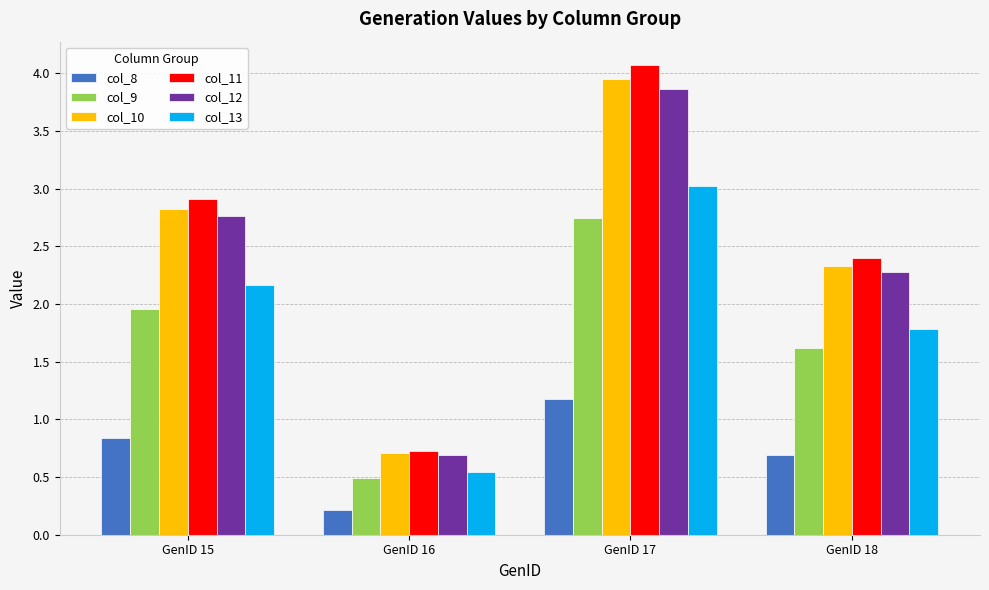

How many data points in col_9 are above 1?

3